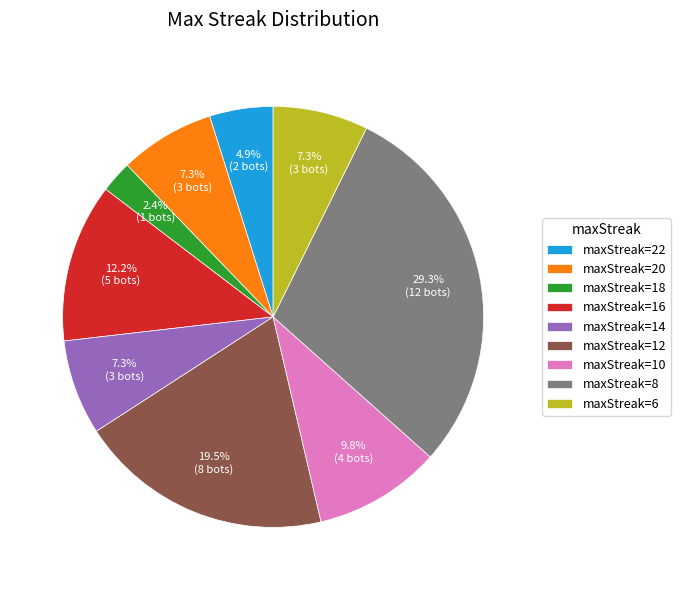

What percentage do maxStreak=20 and maxStreak=14 together represent?

14.6%